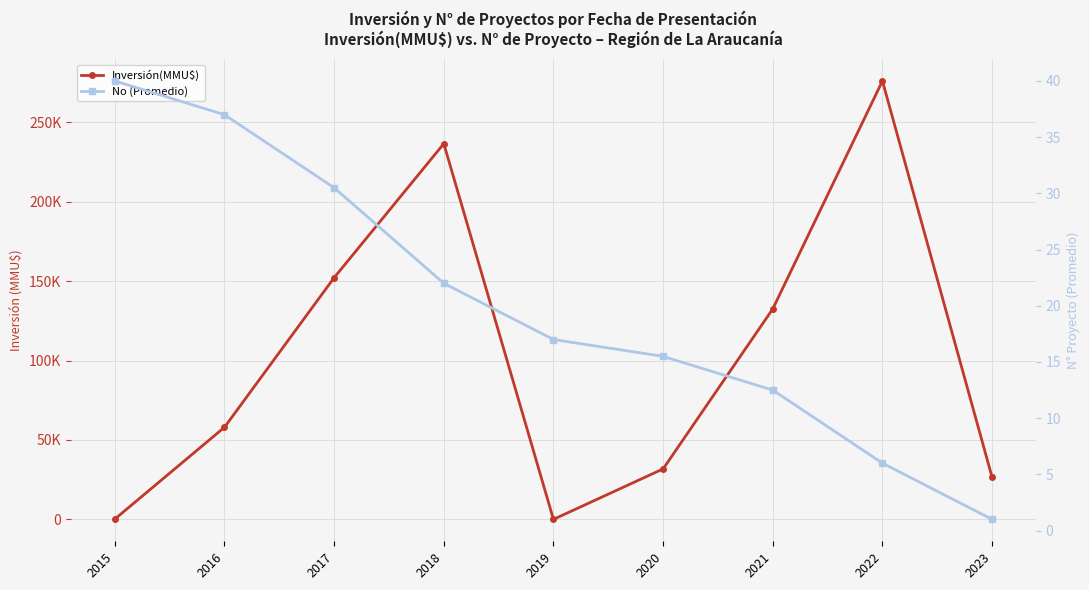

At how many categories does at least one series exceed 272807?

1